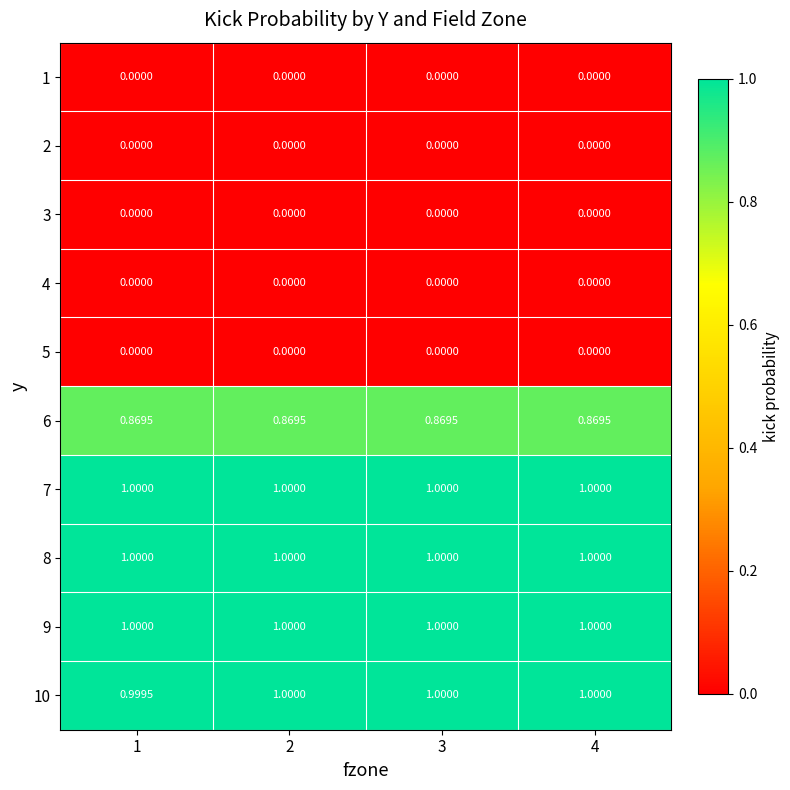

At which category is the sum across all series the highest?

2